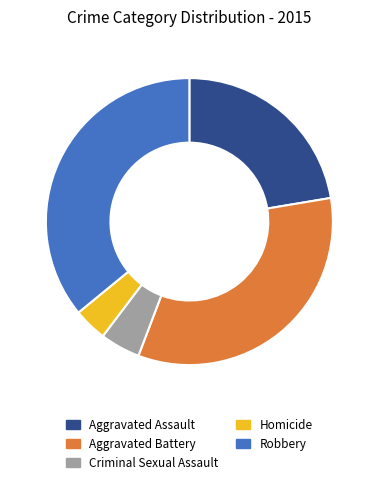

Between Aggravated Battery and Criminal Sexual Assault, which is larger?

Aggravated Battery